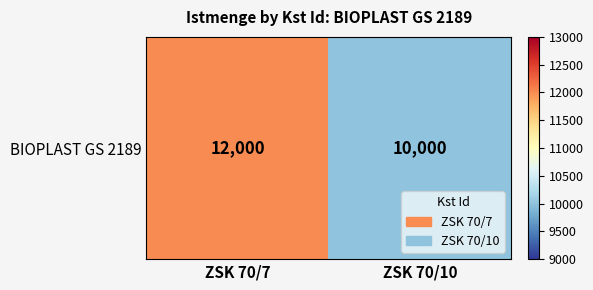

What is the difference between the values at ZSK 70/10 and ZSK 70/7?

2000